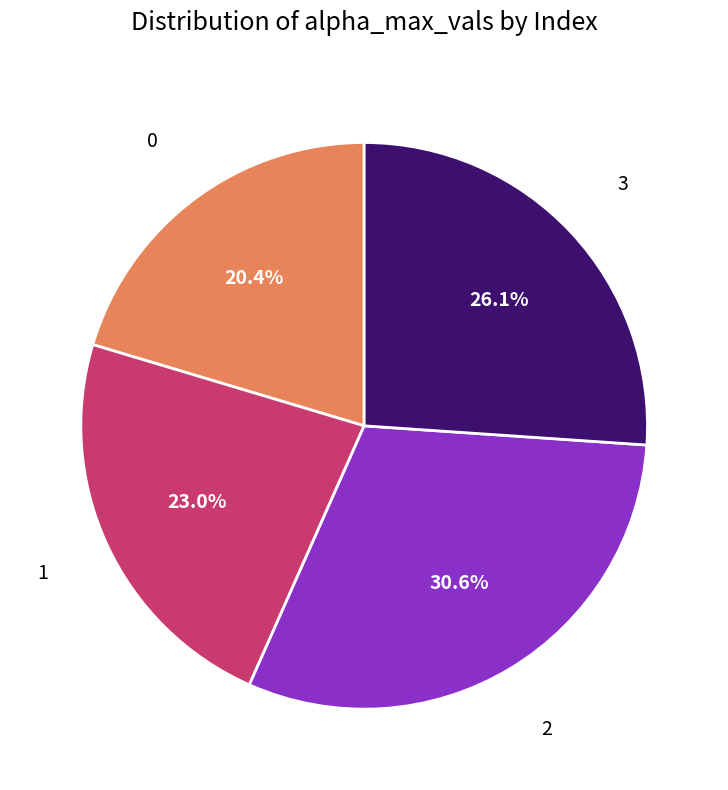

Is there any slice that represents more than half of the pie?

No